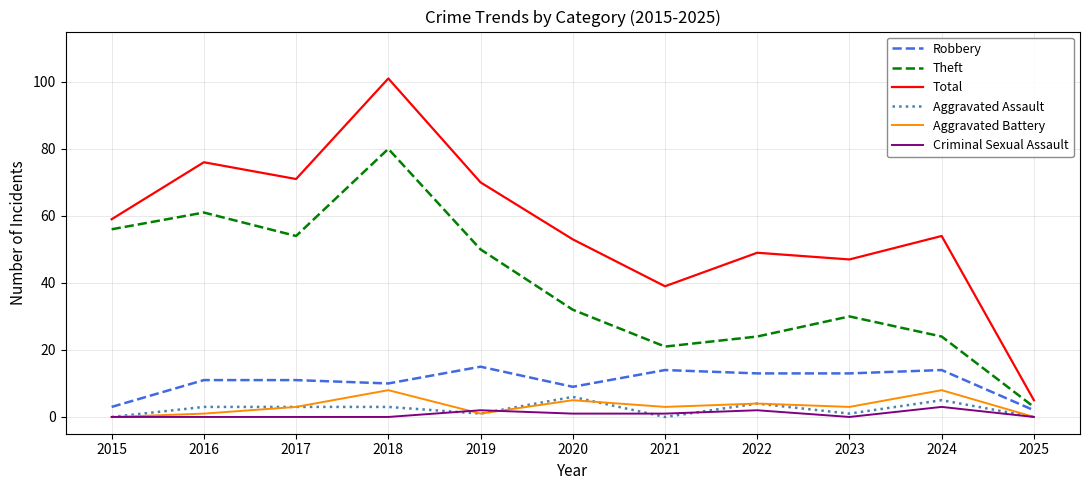

Between 2015 and 2023, which series saw the biggest shift?

Theft